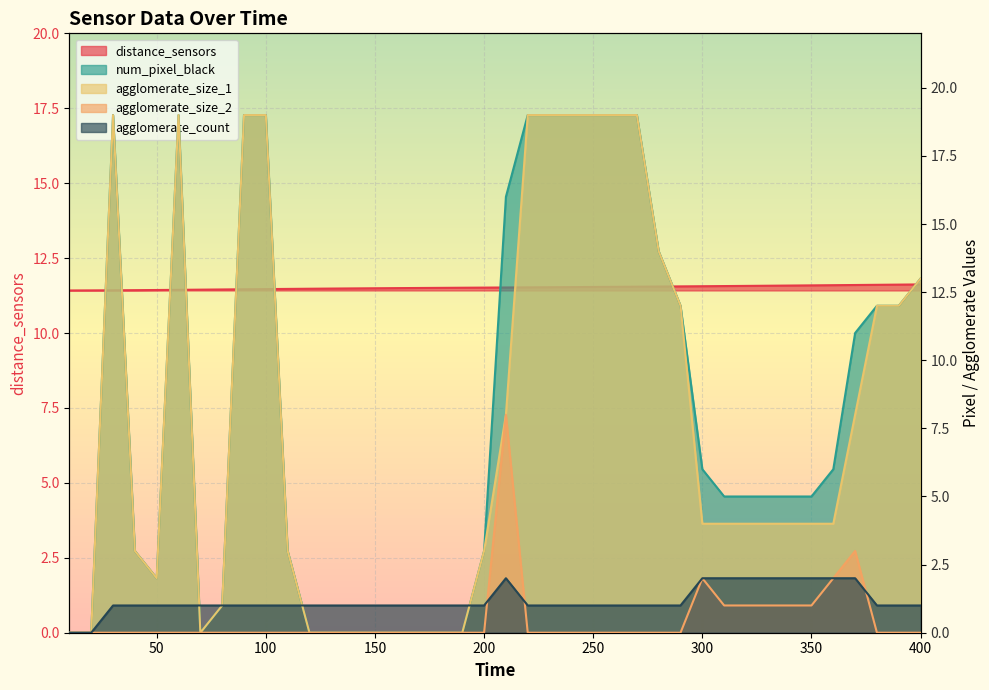

Between 80 and 220, which series saw the biggest shift?

num_pixel_black